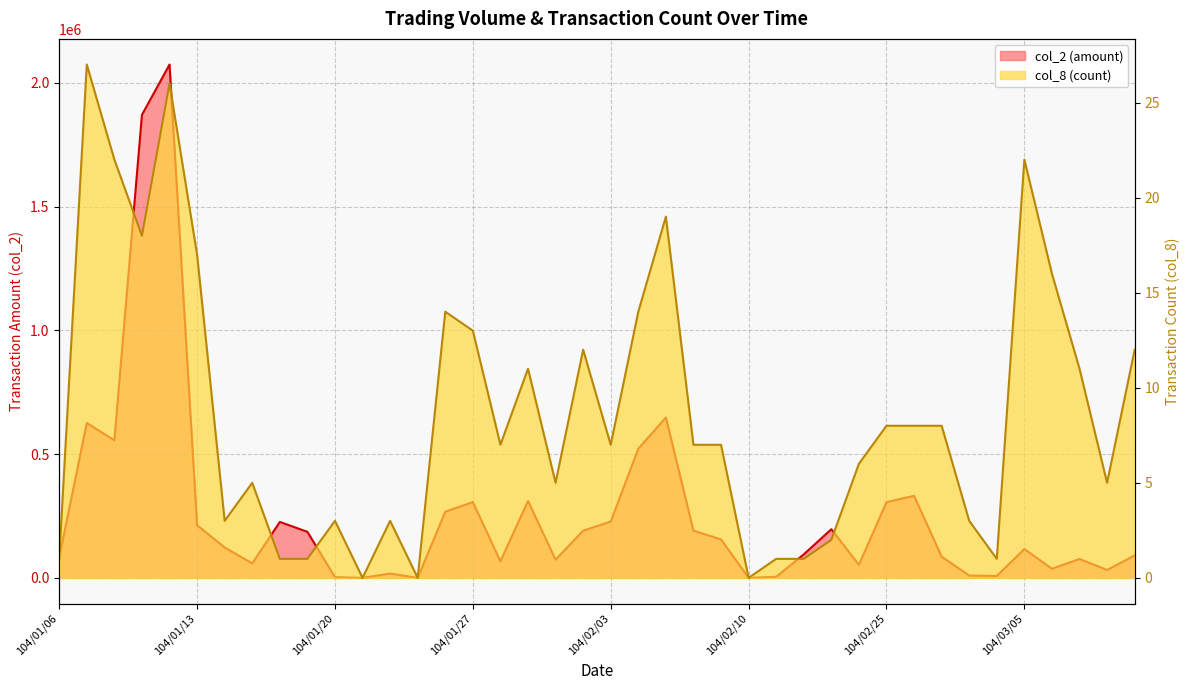

What is the sum of the col_8 values at 104/03/11 and 104/03/04?

13